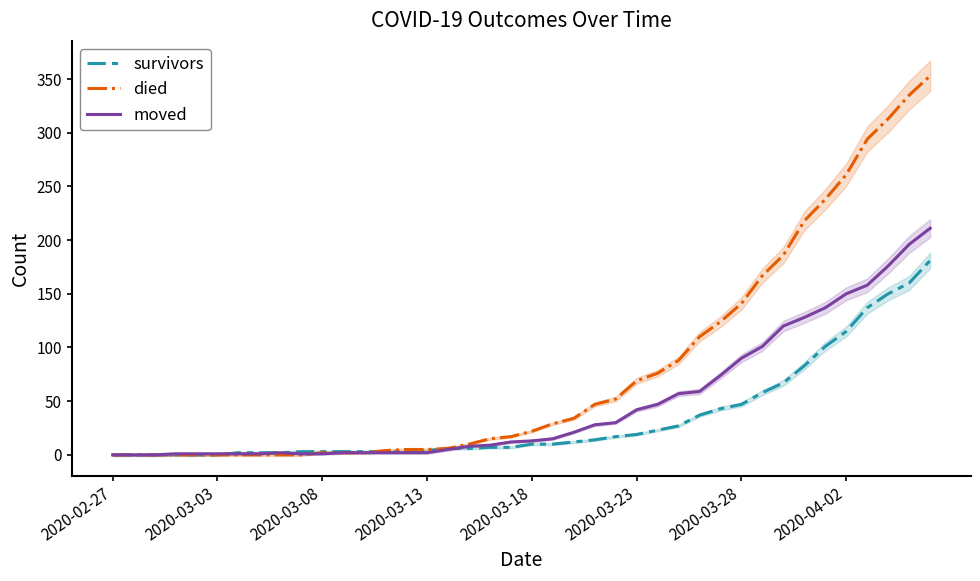

What is the highest value of the moved series?

211